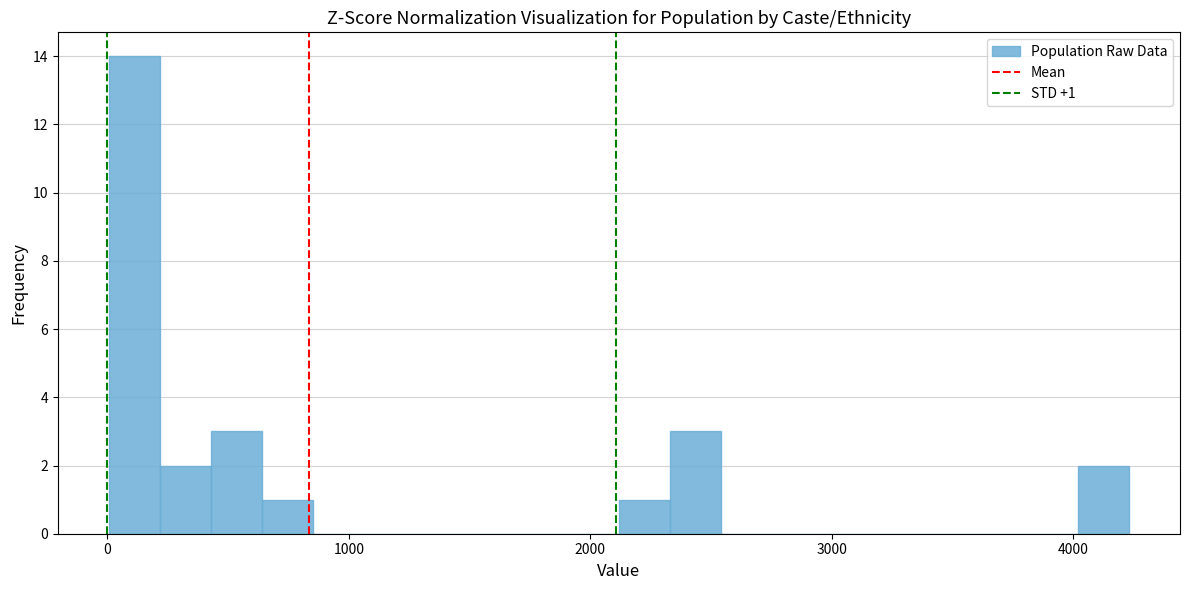

Read against the x-axis, roughly where is the centre of the tallest bar?

100